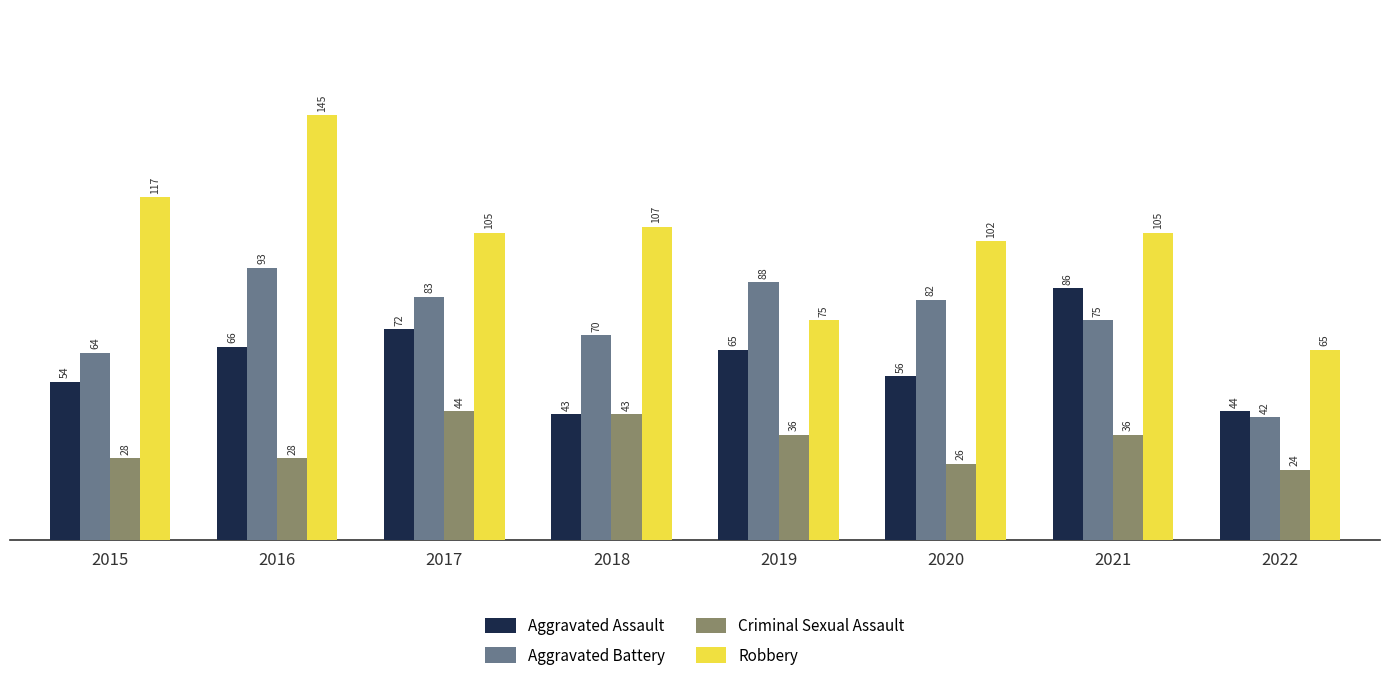

Rank the series by their average value, from highest to lowest.

Robbery, Aggravated Battery, Aggravated Assault, Criminal Sexual Assault